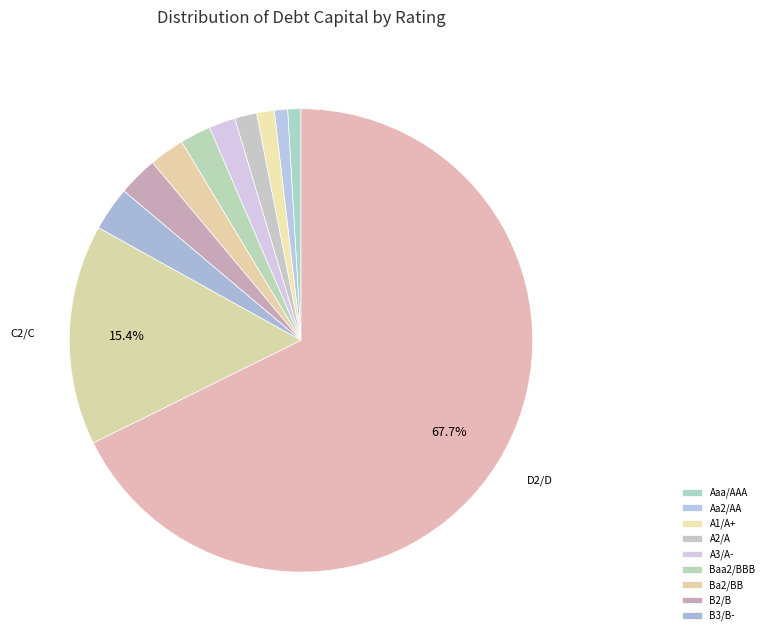

Is there a majority slice in this chart?

Yes